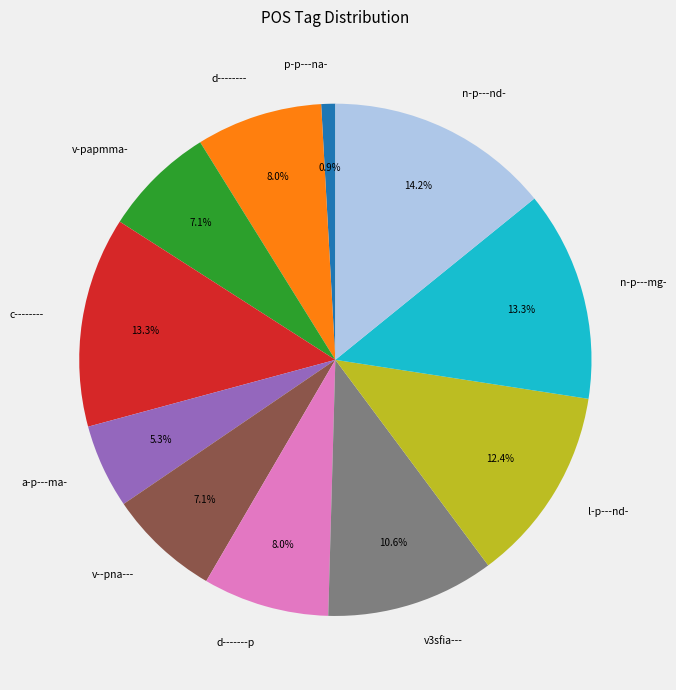

What percentage is NOT represented by p-p---na-?

99.1%